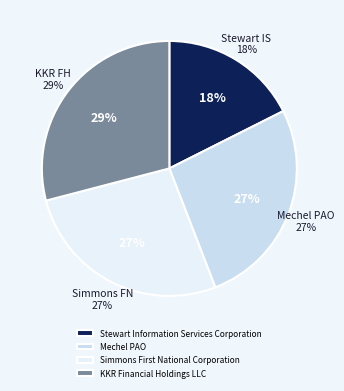

To the nearest percent, what is the average slice percentage?

25%